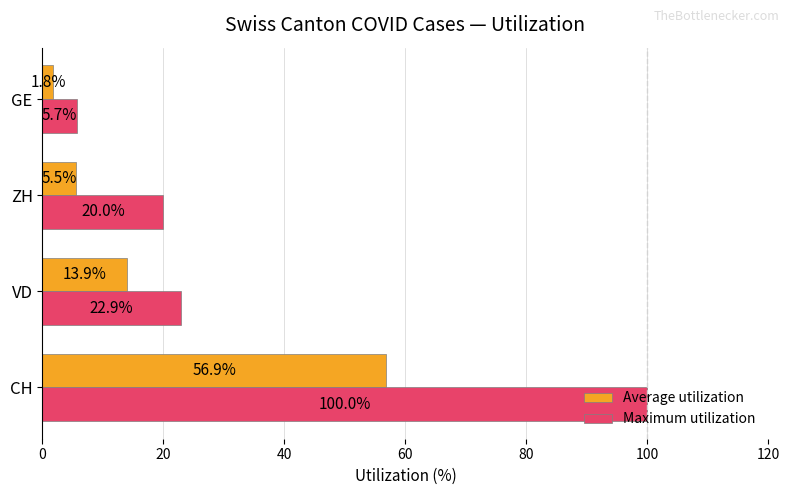

What is the maximum value shown in the chart?

100.0